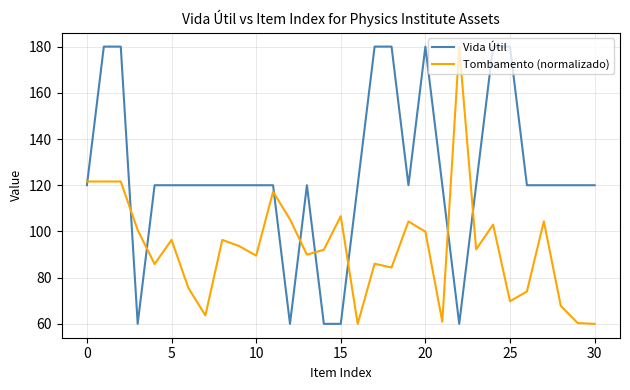

Which series ends up on top after the final intersection of Tombamento (normalizado) and Vida Útil?

Vida Útil